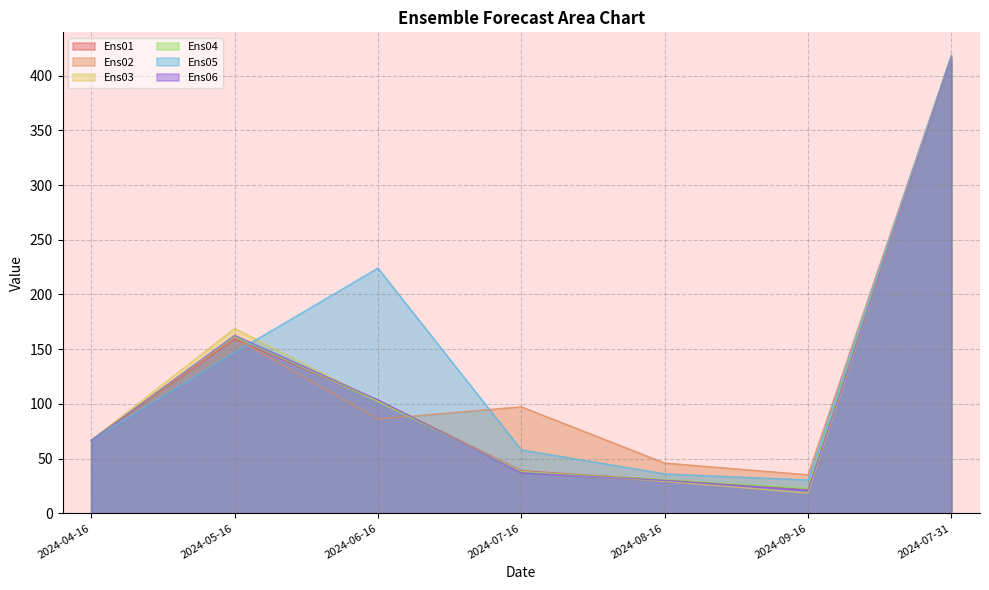

The value of Ens06 at 2024-04-16 is 66.7. True or false?

True